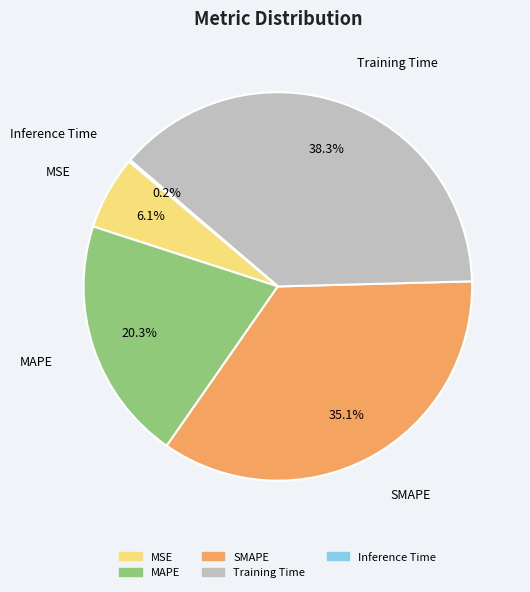

Is there a majority slice in this chart?

No